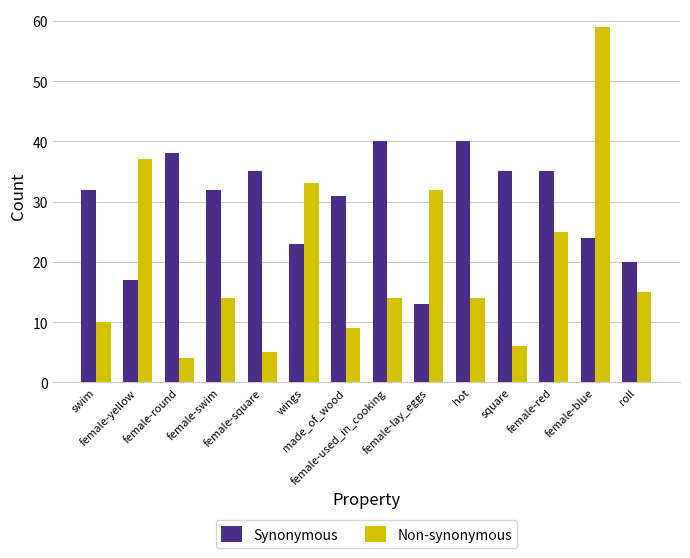

What is the label of the 8th bar from the right?

made_of_wood